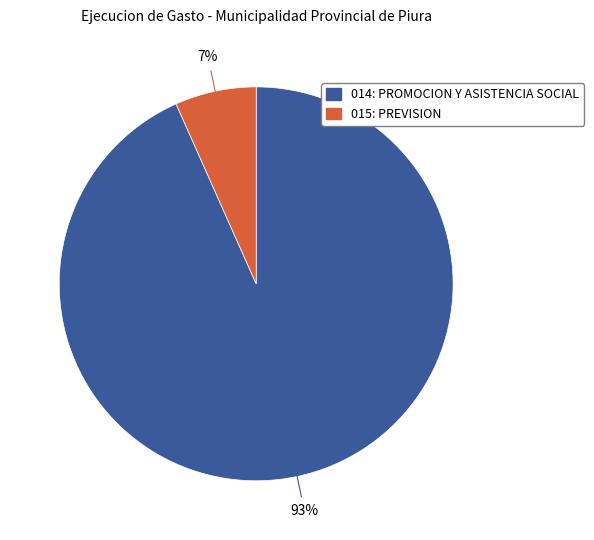

How many segments does this pie chart have?

2